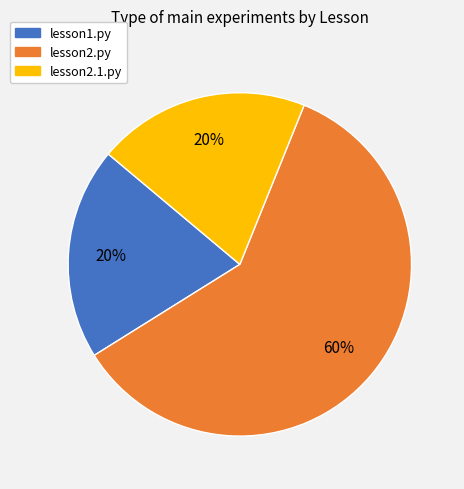

To the nearest percent, what percentage of the pie is lesson1.py?

20%